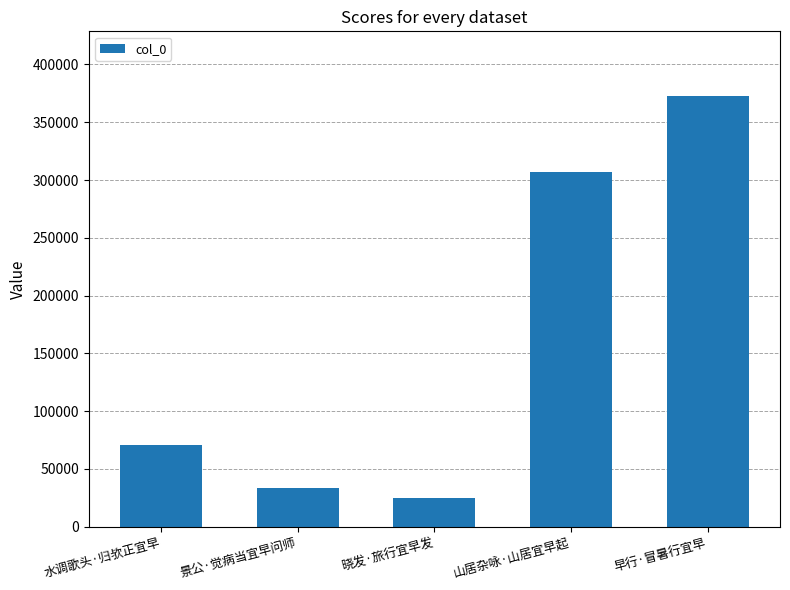

True or false: the data shows 24719 at 晓发·旅行宜早发.

True